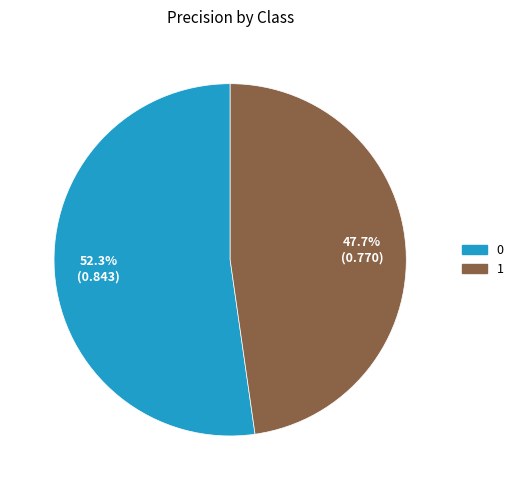

The 1 slice represents 33% of the pie. True or false?

False